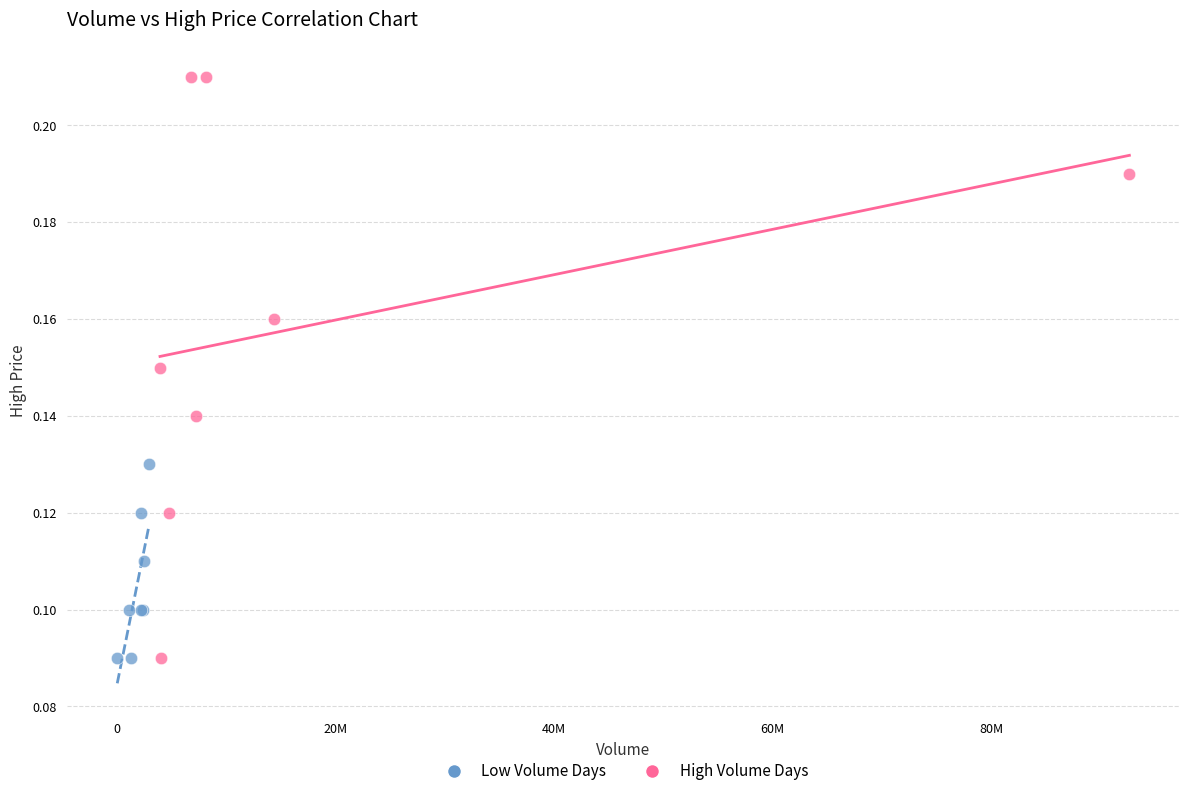

Which series has the largest Y range (max minus min)?

High Volume Days